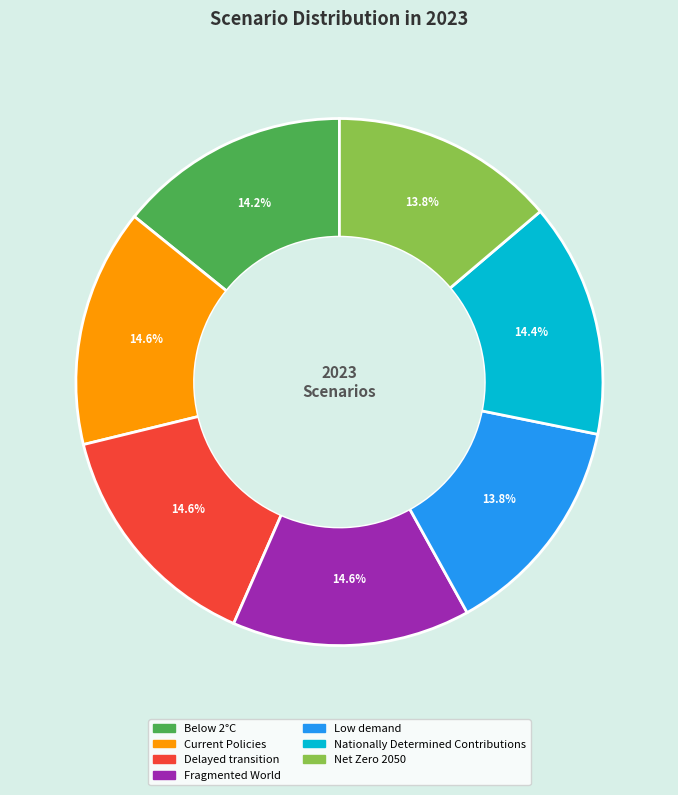

How many slices are in this pie chart?

7